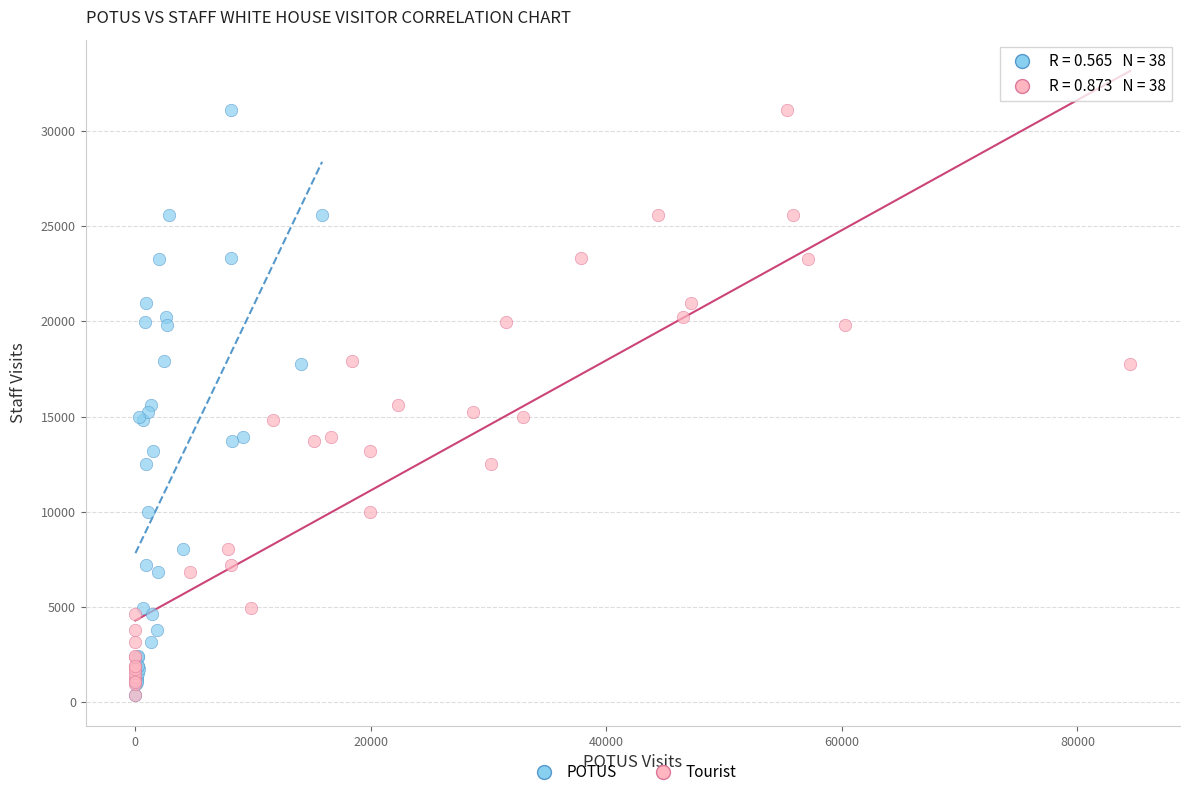

What are all the series names shown in the legend?

POTUS, Tourist